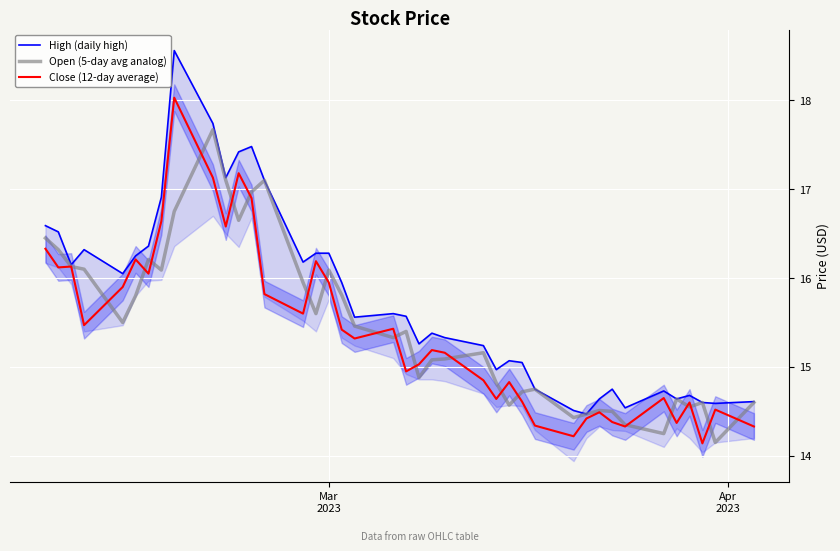

In Open (5-day avg analog), how many points are lower than both neighbors (excluding endpoints)?

11